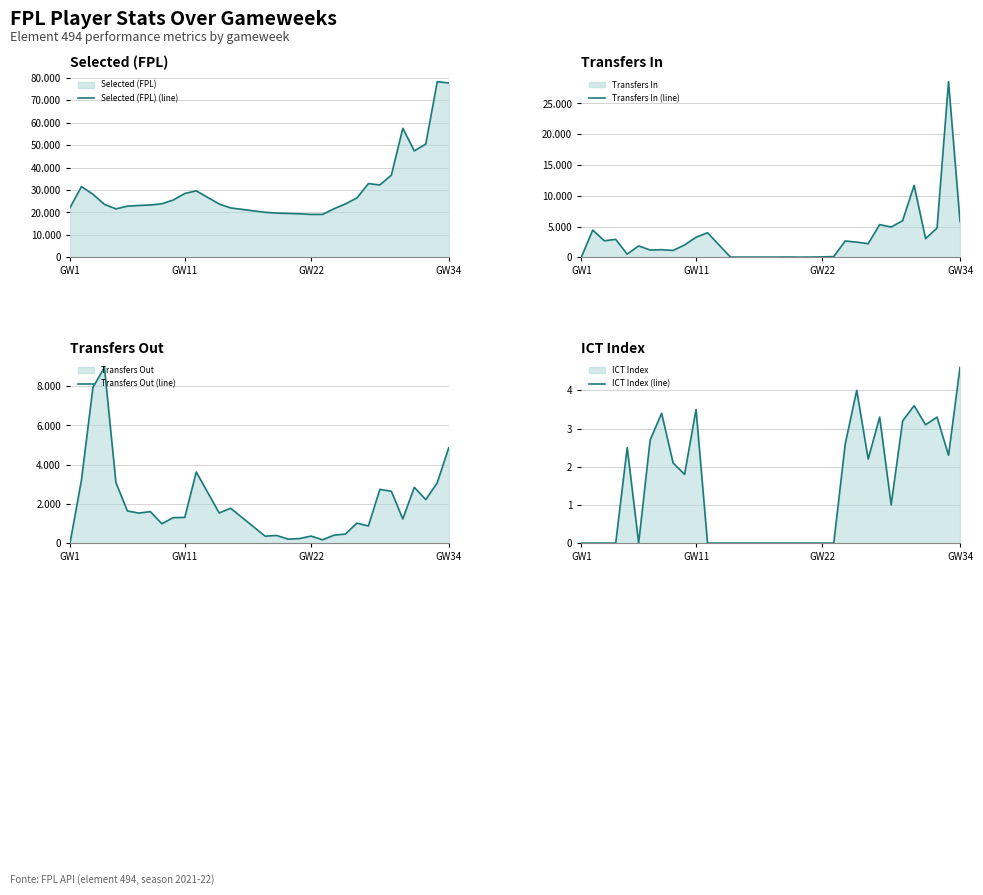

What is the highest value of the ICT Index (line) series?

4.6